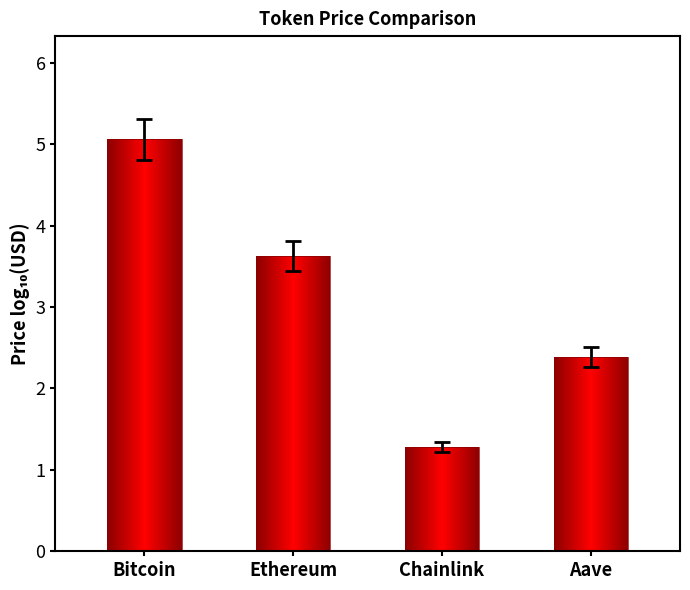

What is the label of the 2nd bar from the left?

Ethereum